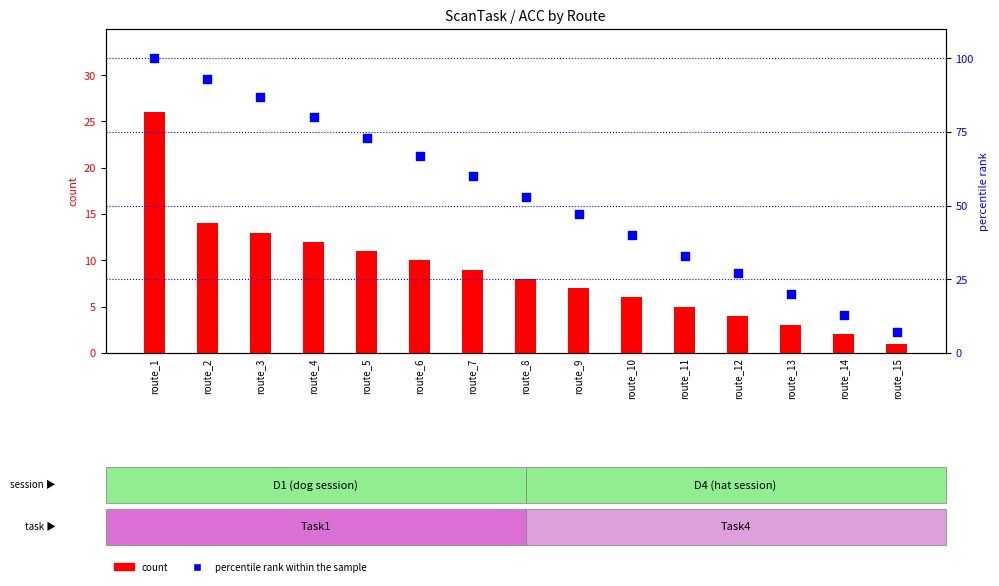

What are all the series names shown in the legend?

count, percentile rank within the sample